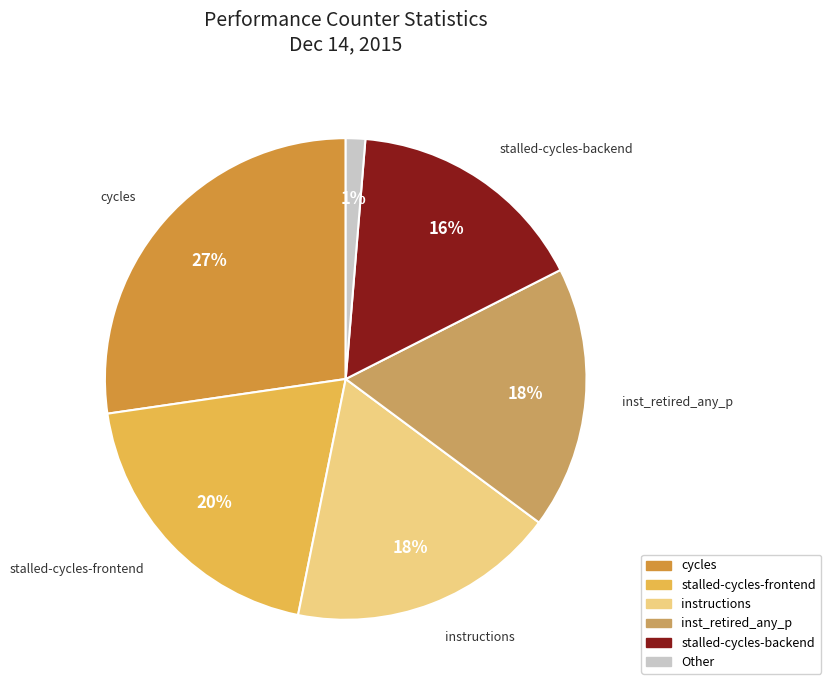

To the nearest percent, what is the difference between the largest and smallest slice percentages?

26%